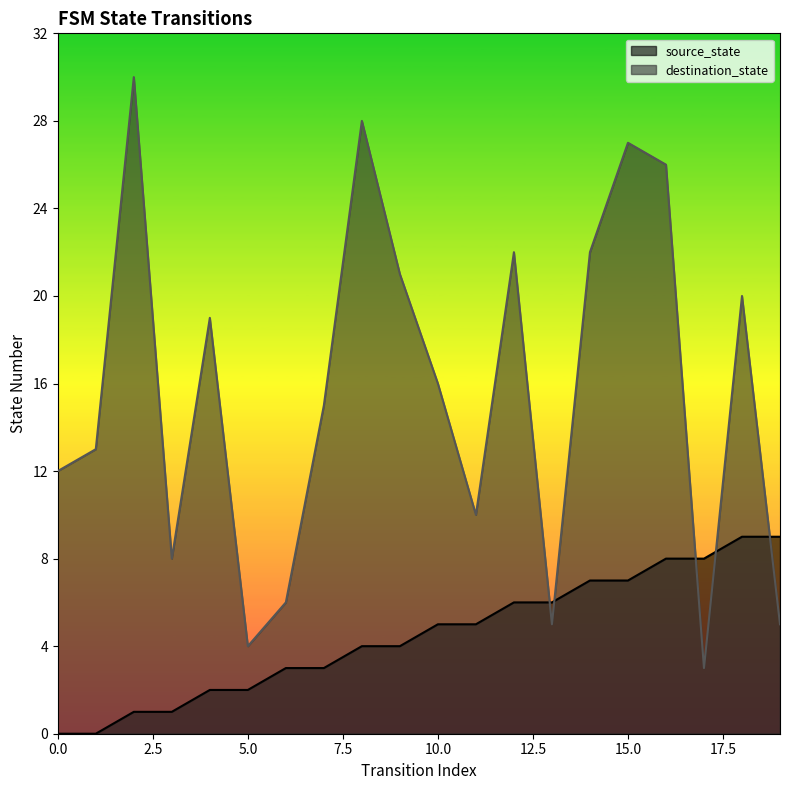

What is the approximate value of source_state at 5?

2